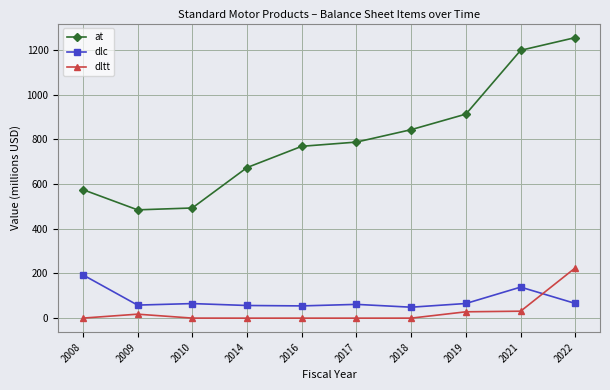

What are all the series names shown in the legend?

at, dlc, dltt